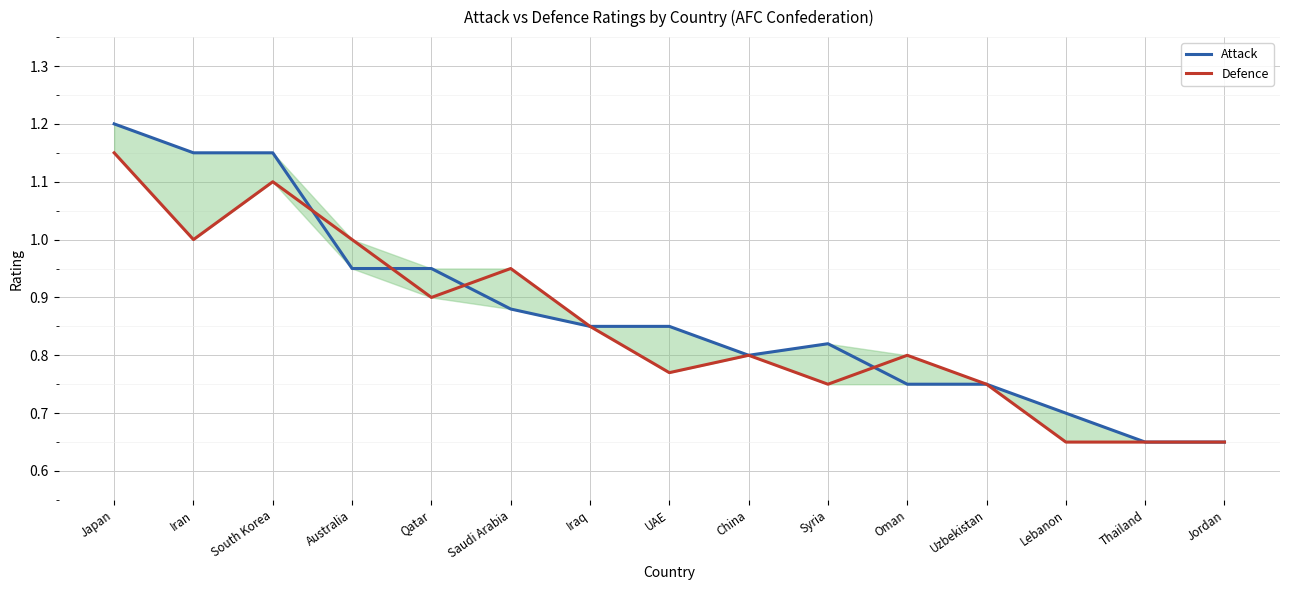

What is the value of the Attack point at the 12th from the left?

0.8